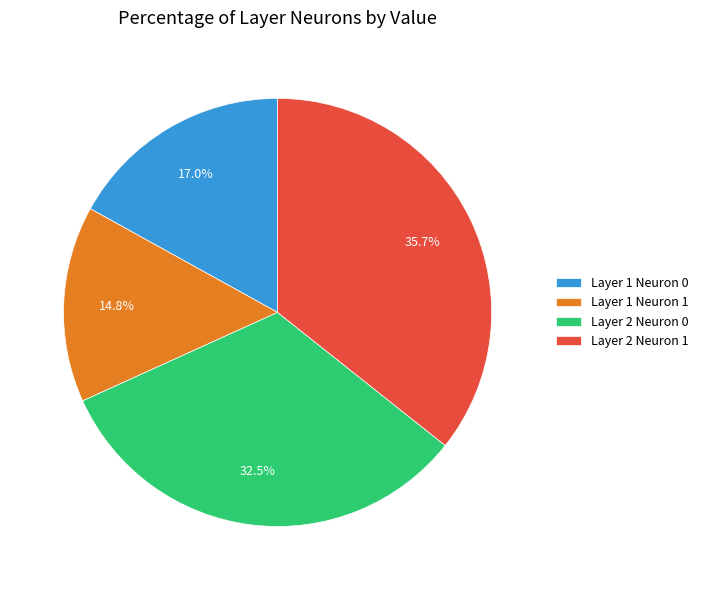

The Layer 1 Neuron 1 slice represents 15% of the pie. True or false?

True